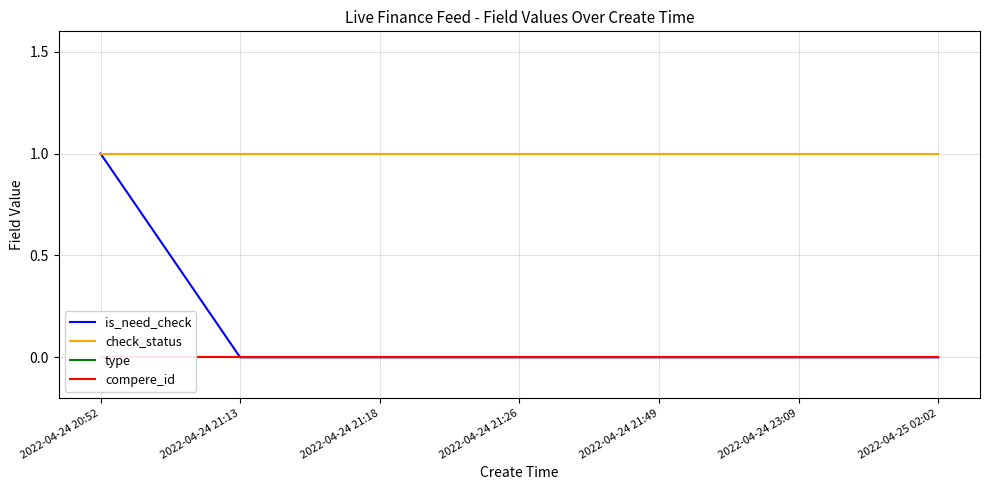

True or false: is_need_check and type cross at least once.

False